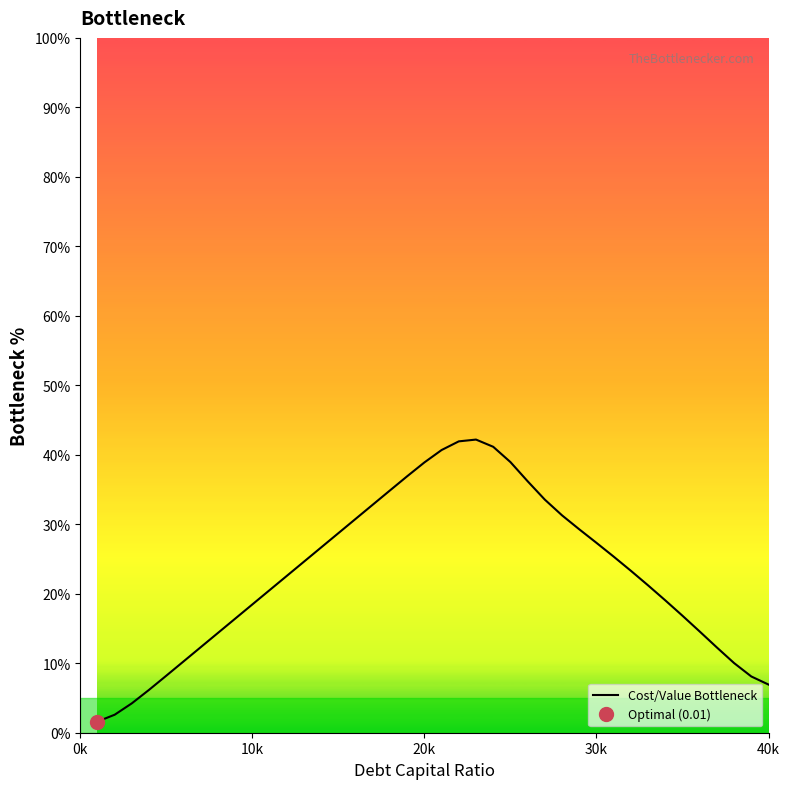

The chart shows a value of 38.3 at 12. True or false?

False